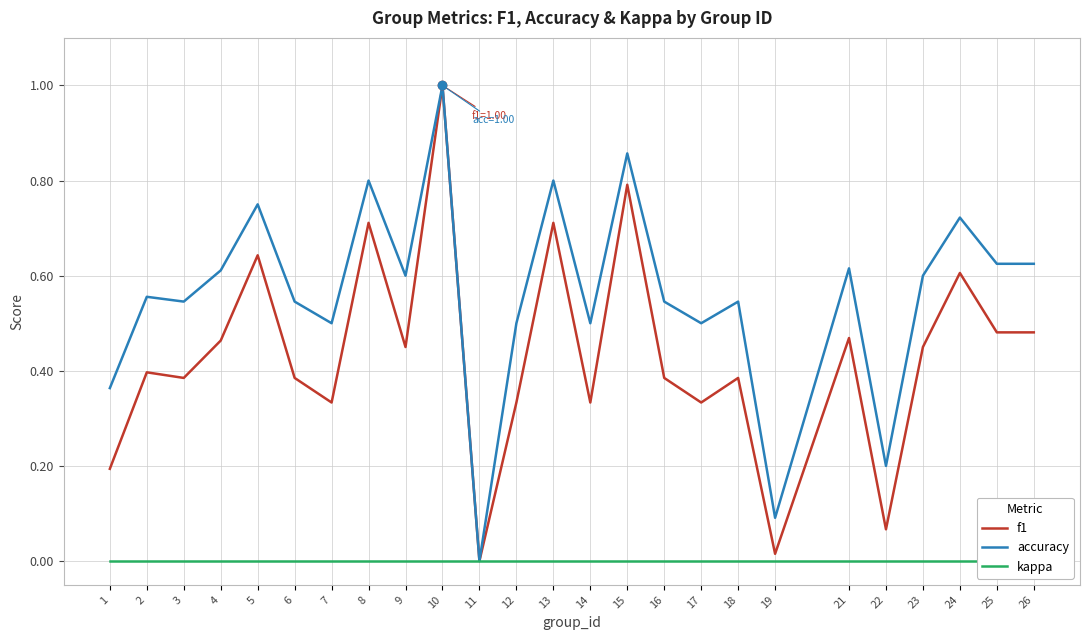

Which series changed the most between 11 and 12?

accuracy